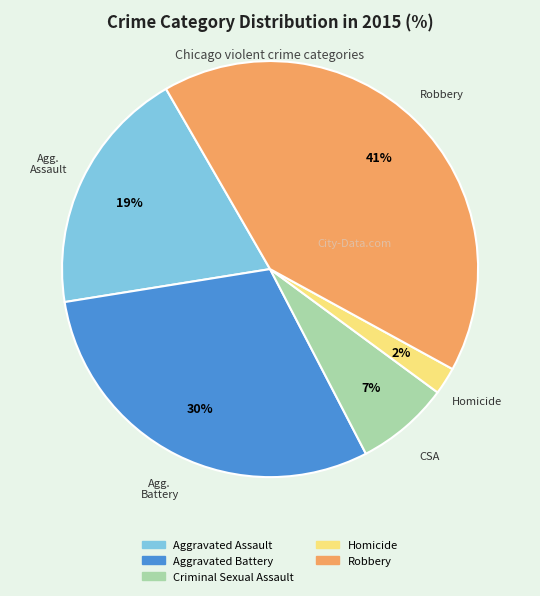

To the nearest percent, what is the average slice percentage?

20%